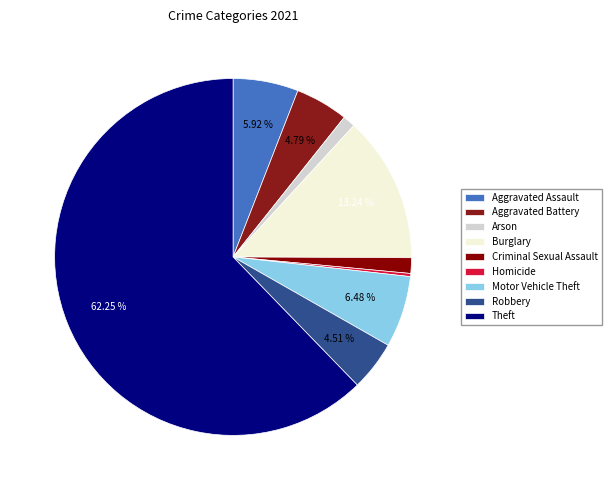

What is the largest slice in the pie chart?

Theft